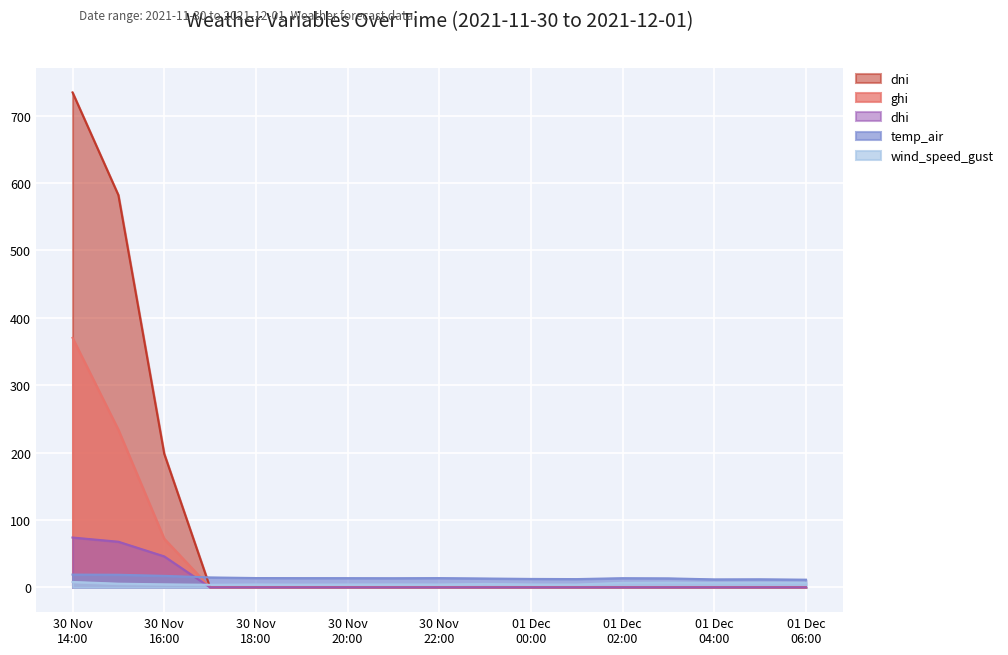

How many data points in temp_air are less than 13?

5